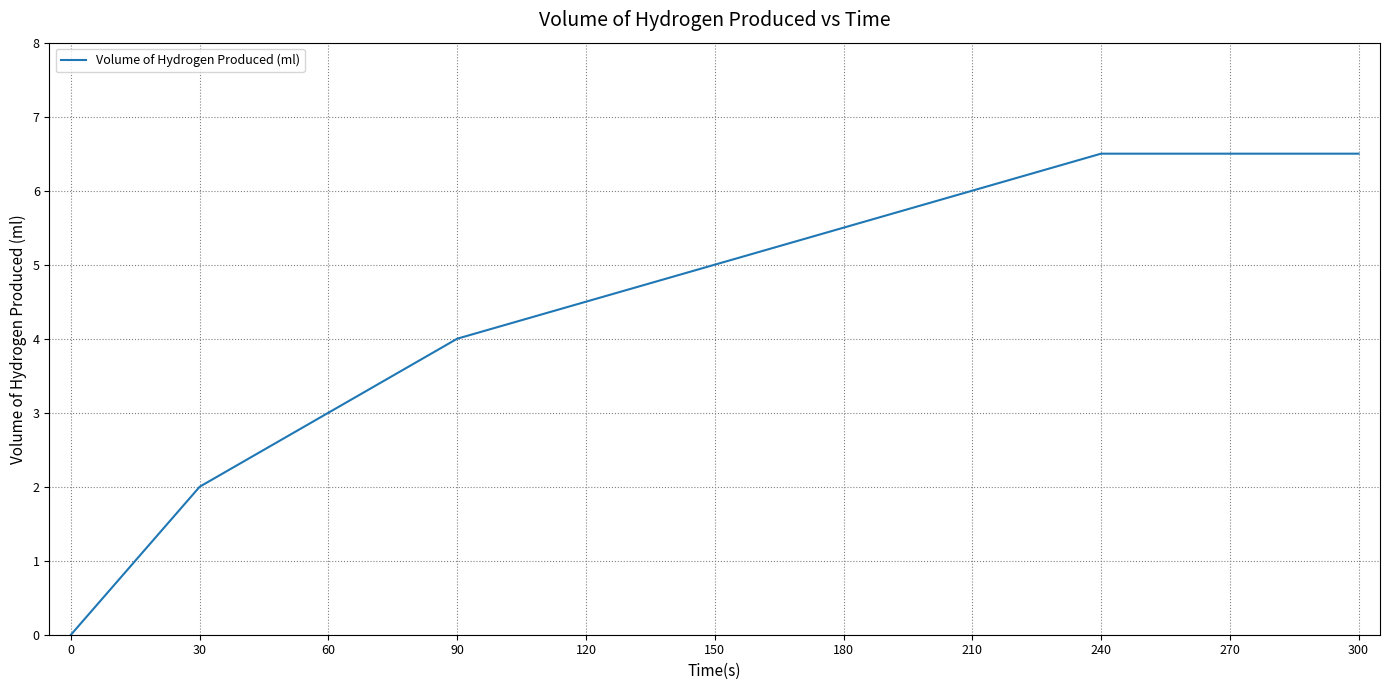

What is the maximum value shown in the chart?

6.5